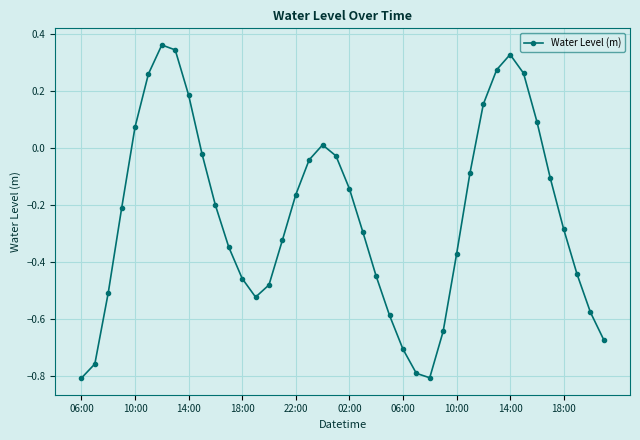

What is the sum of all values?

-9.5